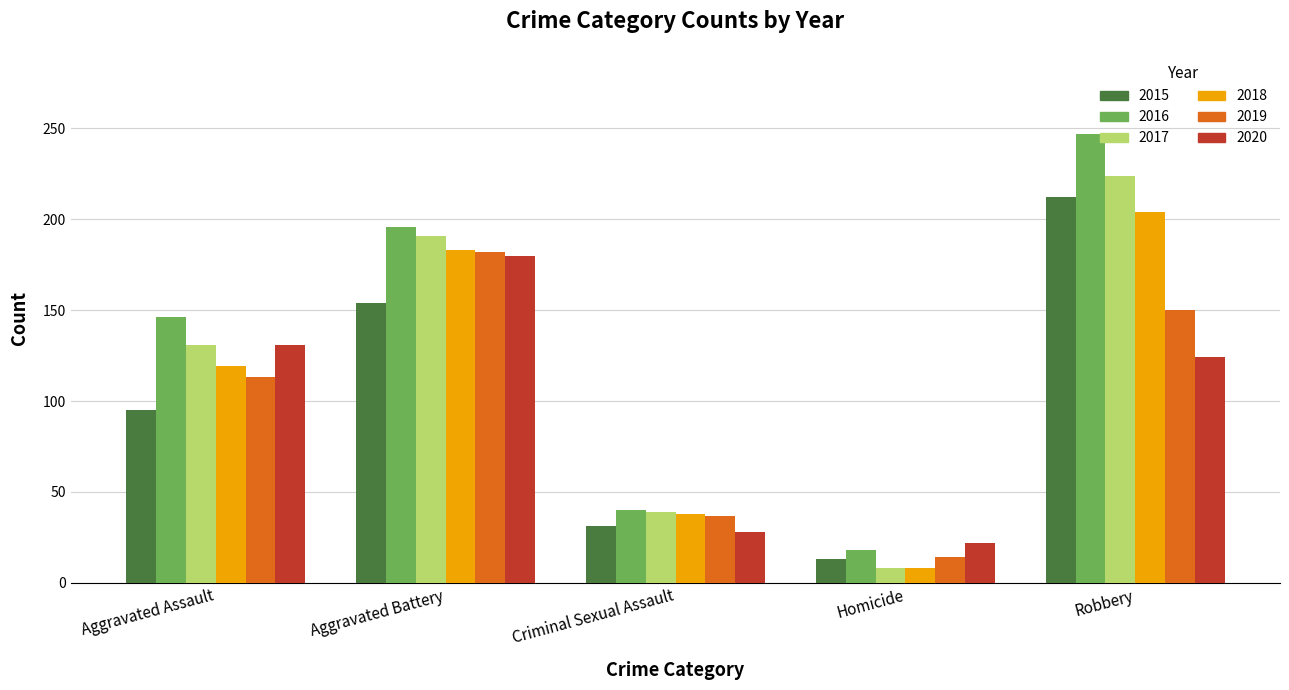

The value of 2017 at Aggravated Battery is 191. True or false?

True